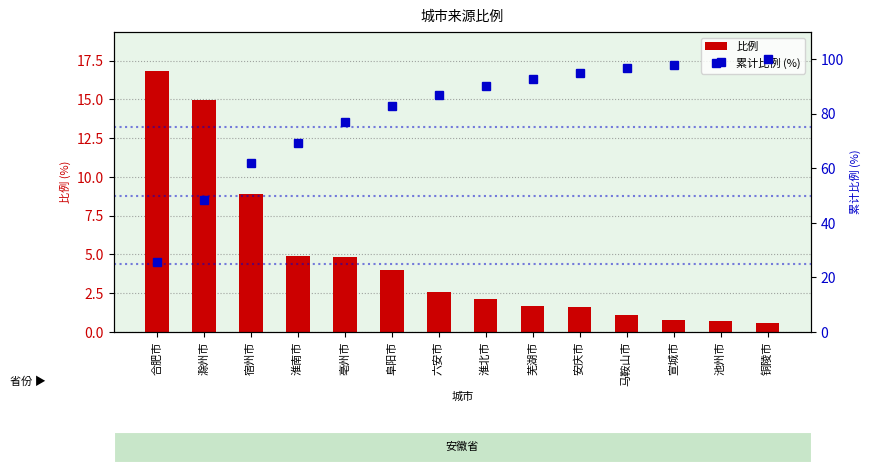

What is the value of the 累计比例 (%) bar at the 14th from the left?

100.0